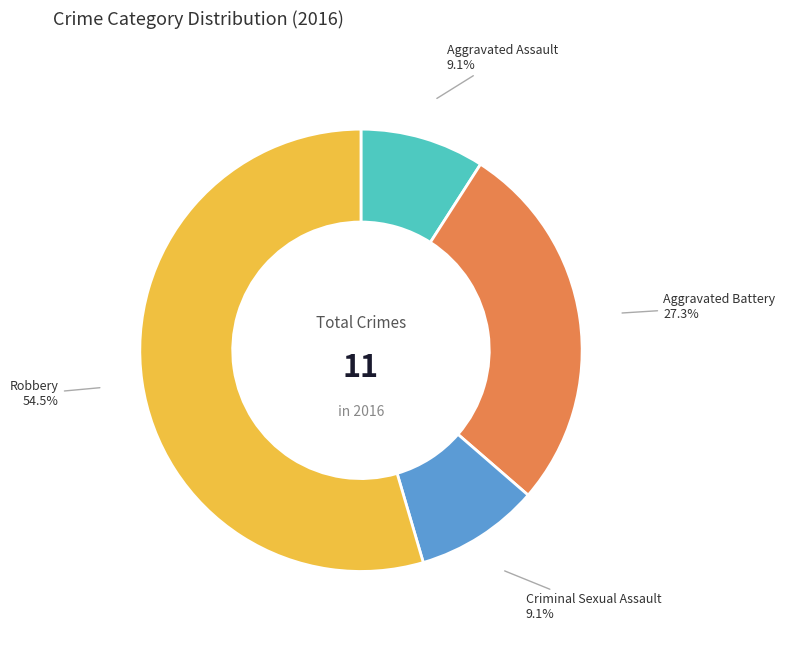

Is there any slice that represents more than half of the pie?

Yes